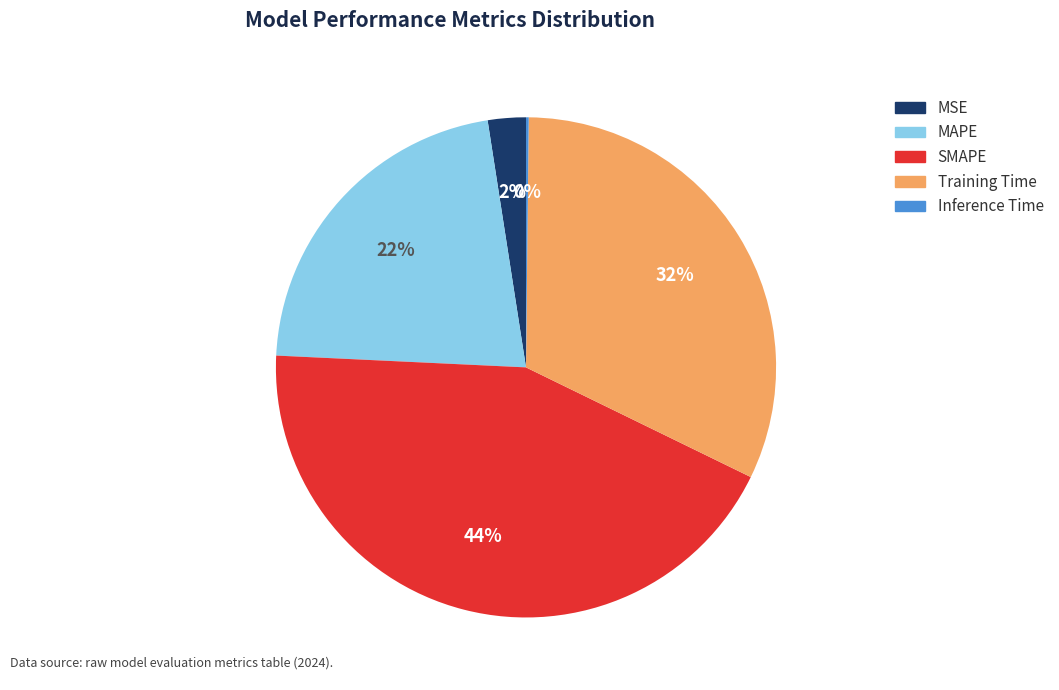

Is the sum of MAPE and SMAPE greater than half?

Yes